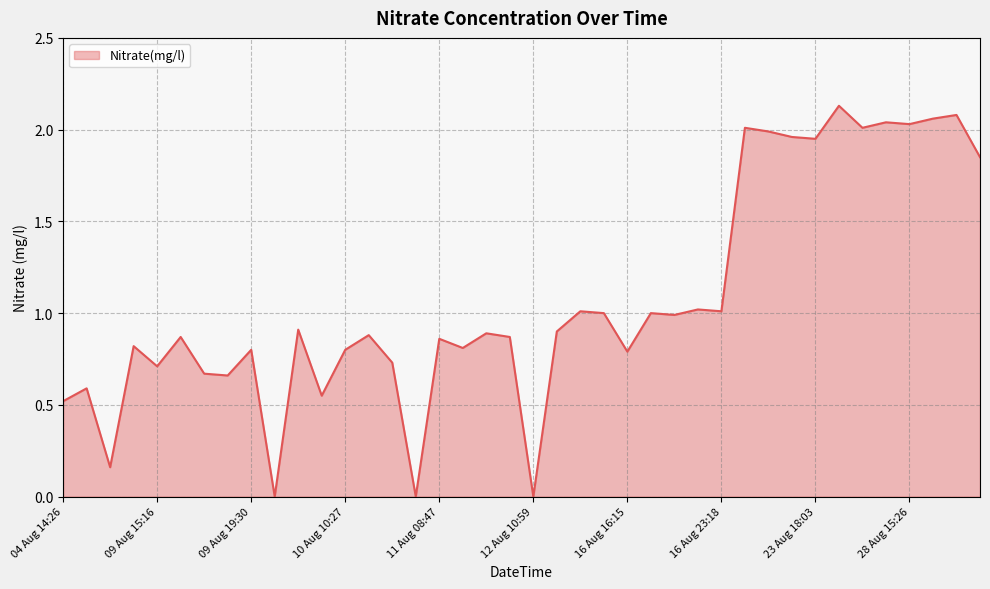

True or false: there are more than 2 points higher than both neighbors.

True